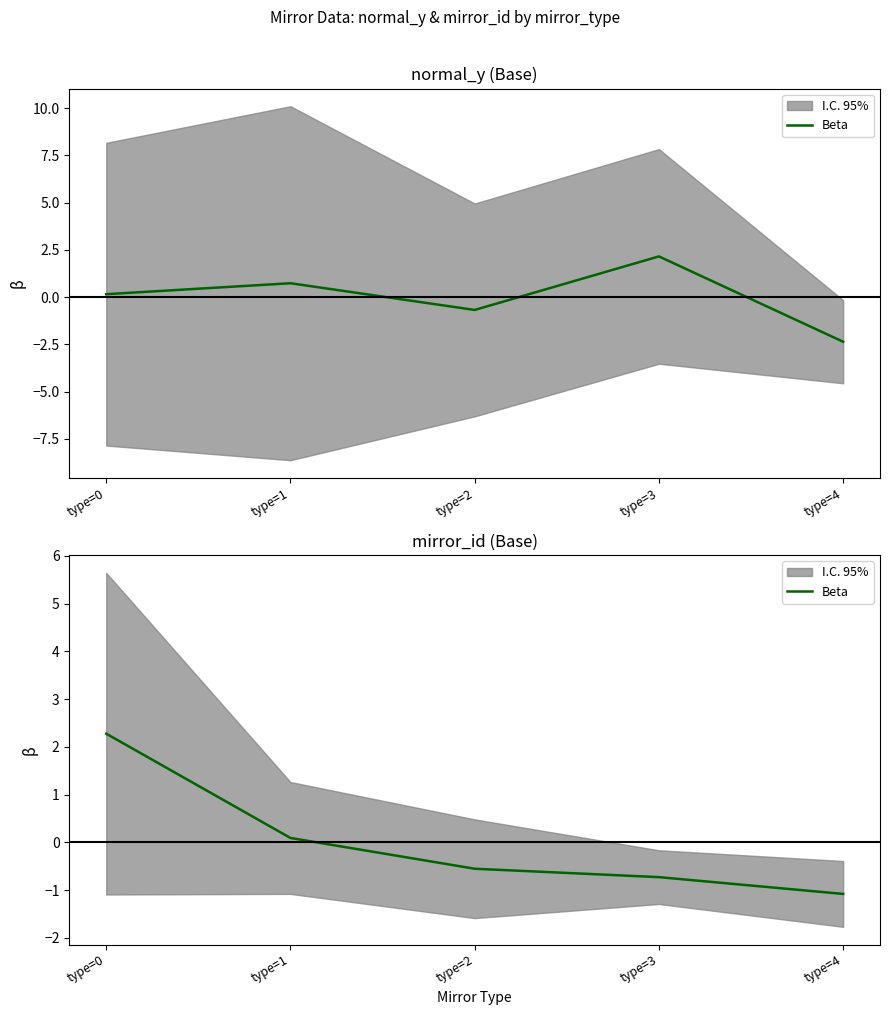

Is it true that the value at type=4 is -1.1?

True